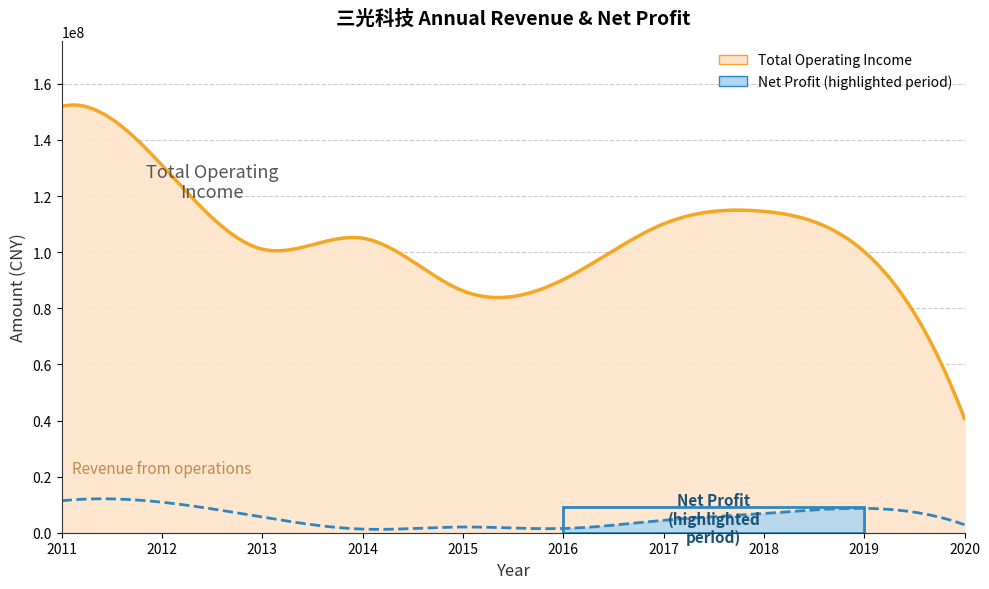

How many interior local peaks does the PARENT_NETPROFIT series have?

2